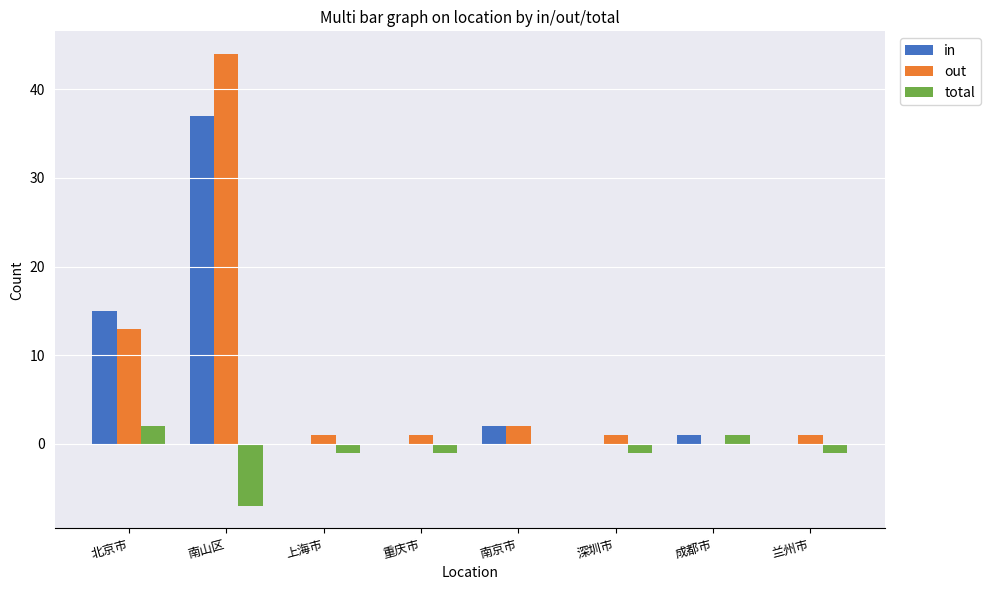

What is the highest value of the in series?

37